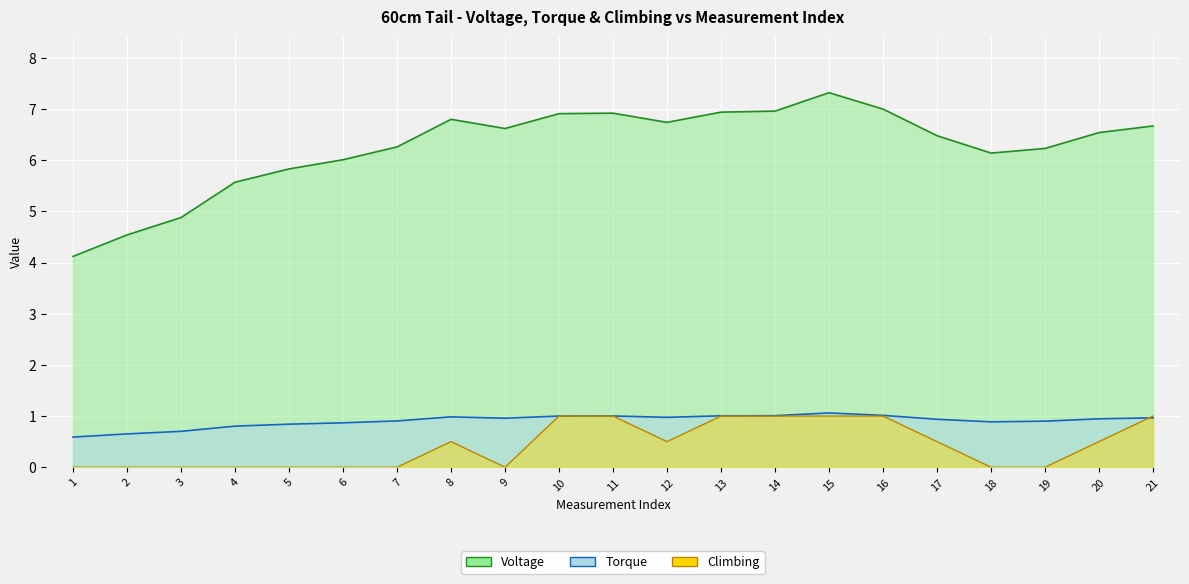

True or false: Climbing has a value of 0.3 at 5.

False